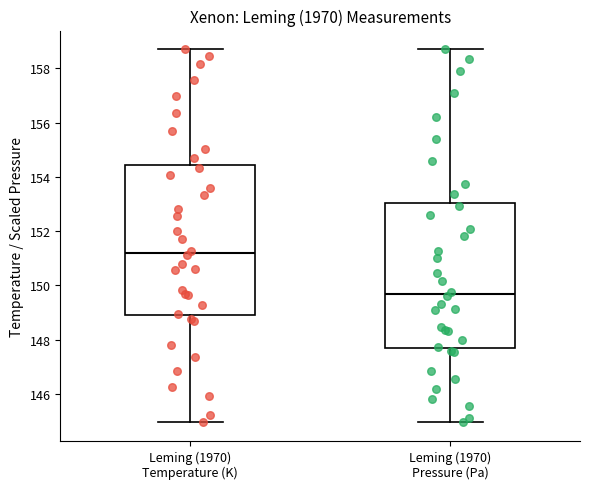

Reading left to right, transcribe this box plot: for each box, give where its median line is, the range the box spans, and where its two whiskers end, as read against the y-axis. The values are not printed on the chart, so give them approximately, as read against the axis.

Leming (1970) Temperature (K): median 151.2, box 149.0 to 154.4, whiskers 145.0 to 158.8
Leming (1970) Pressure (Pa): median 149.6, box 147.8 to 153.0, whiskers 145.0 to 158.8